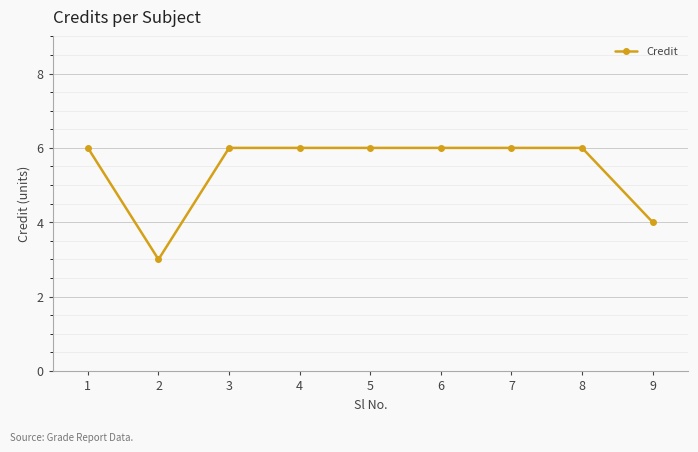

Which has a higher value, 2 or 3?

3